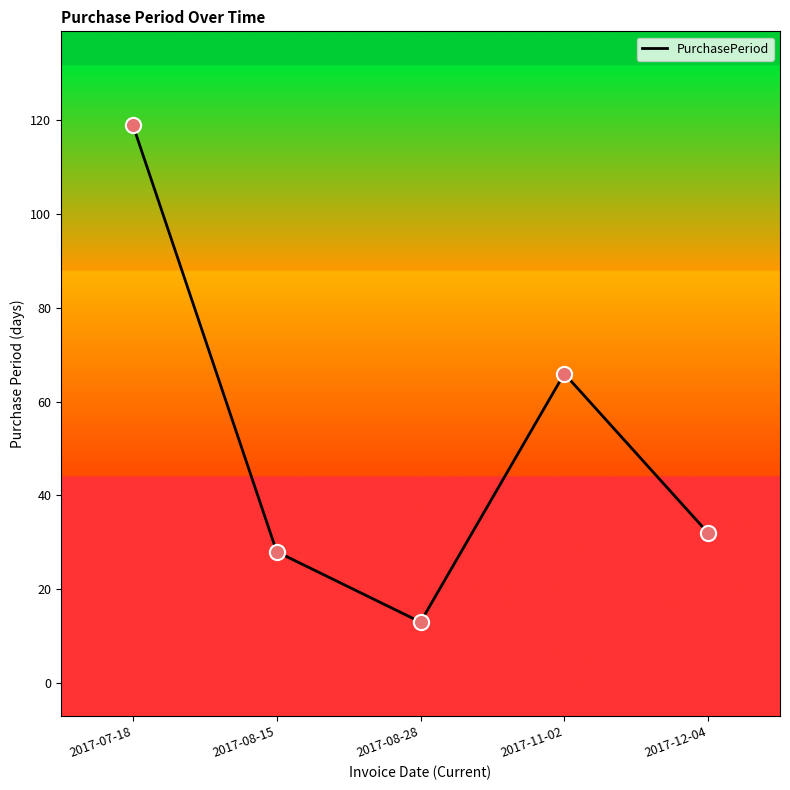

What is the change in value from 2017-07-18 to 2017-08-15?

-91